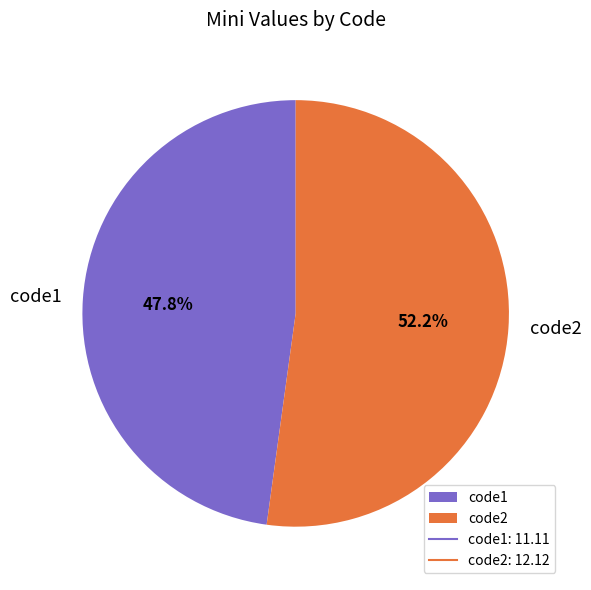

What is the ratio of the value at code1 to the value at code2?

0.9